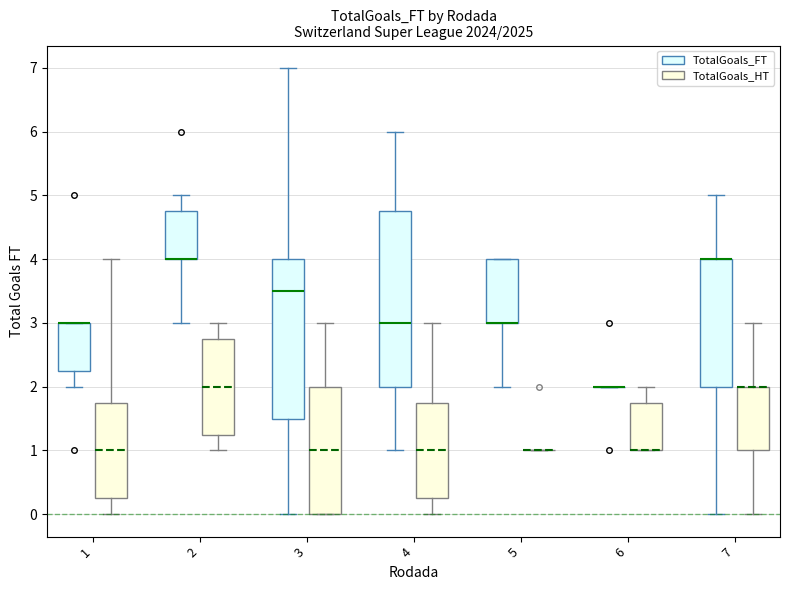

Where is the lower edge of the box for 2 (TotalGoals_HT) on the y-axis? The values are not printed on the chart, so give them approximately, as read against the axis.

1.3